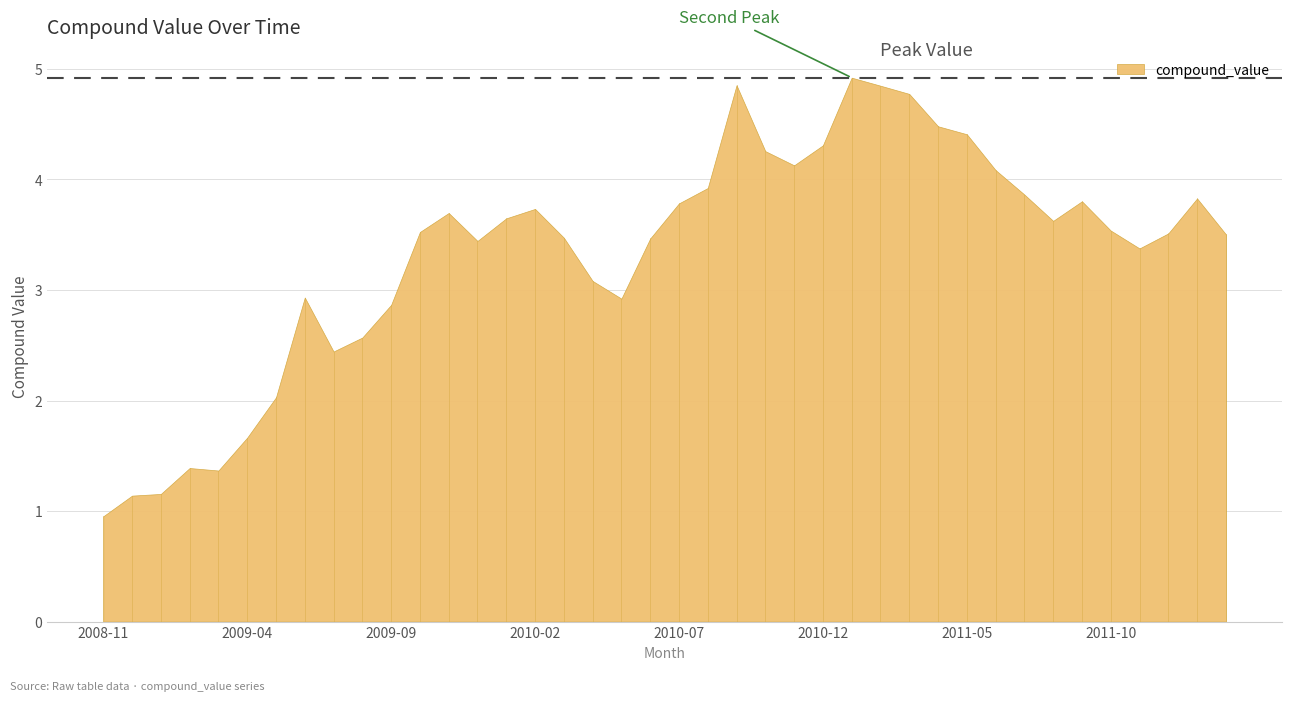

Does the chart have visible grid lines?

Yes